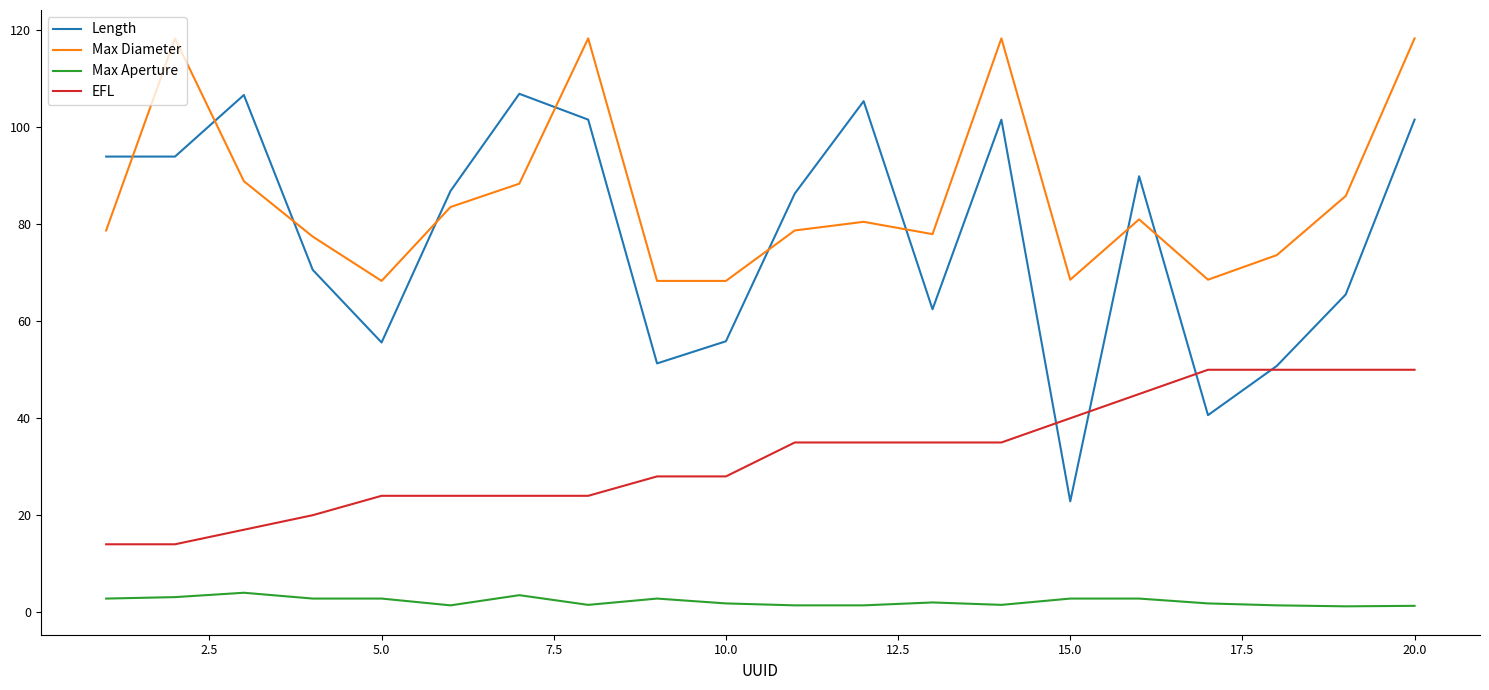

True or false: EFL and Max Aperture cross at least once.

False